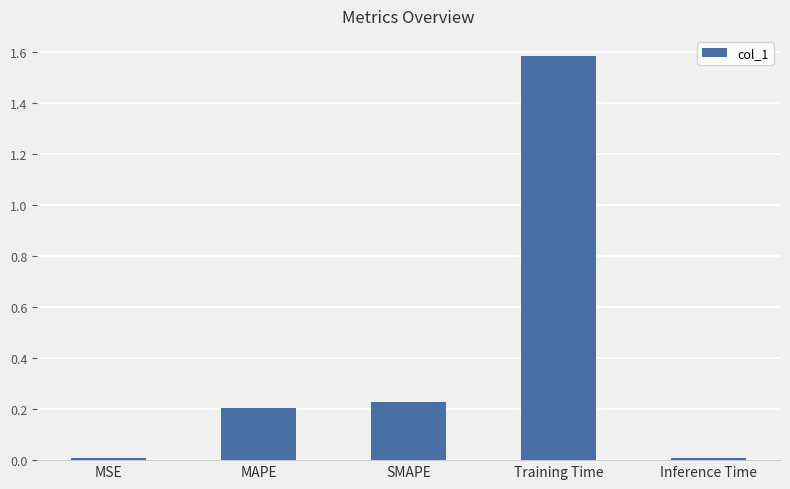

What is the maximum value shown in the chart?

1.6